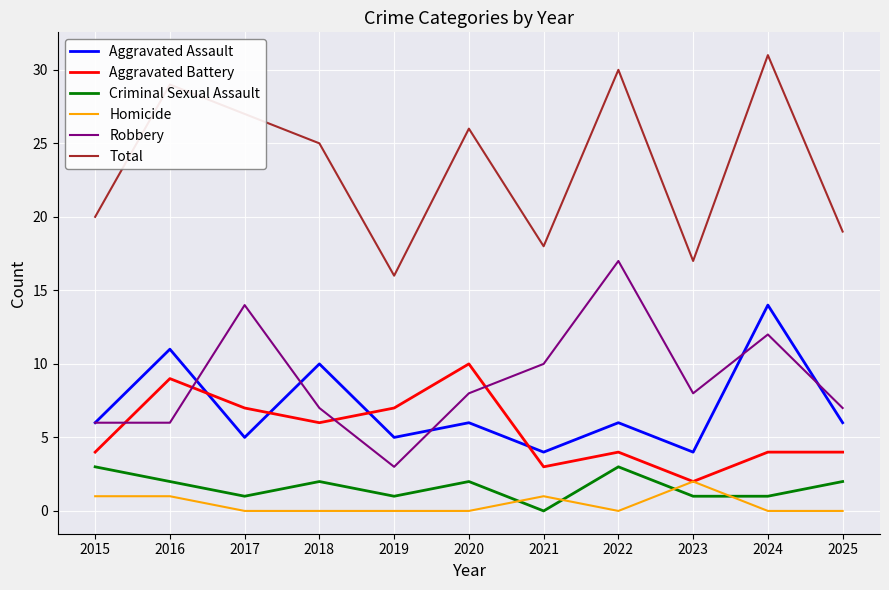

What is the spread (max minus min) of values at 2016?

28